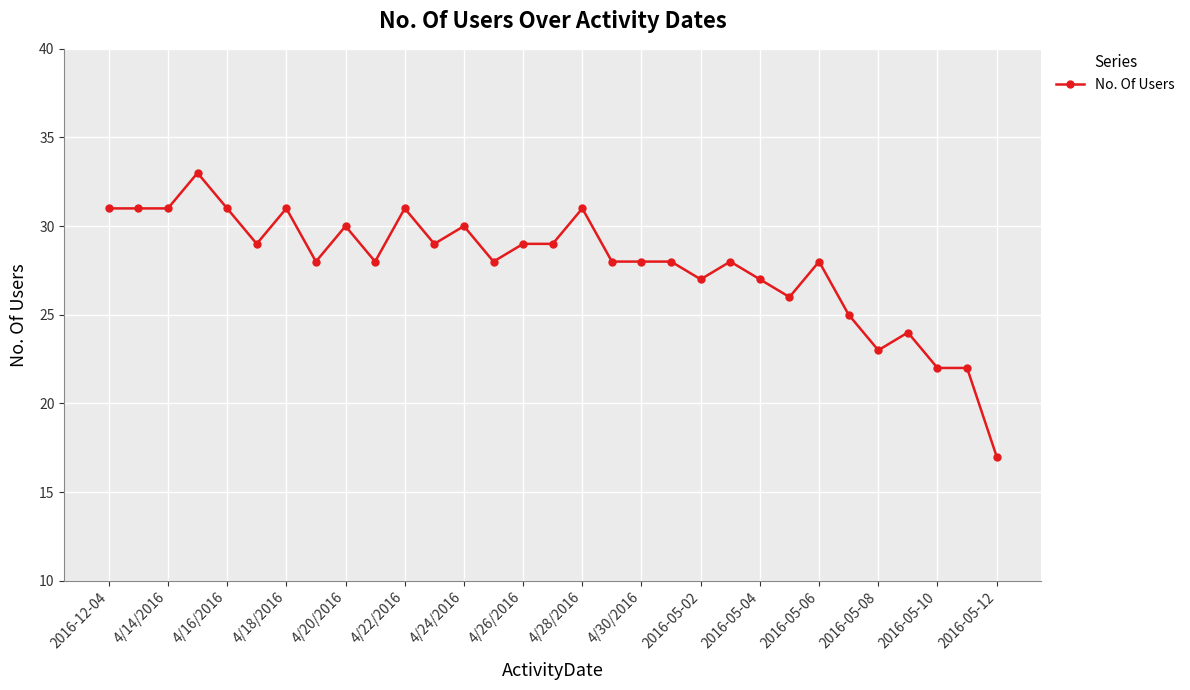

What is the smallest value displayed?

17